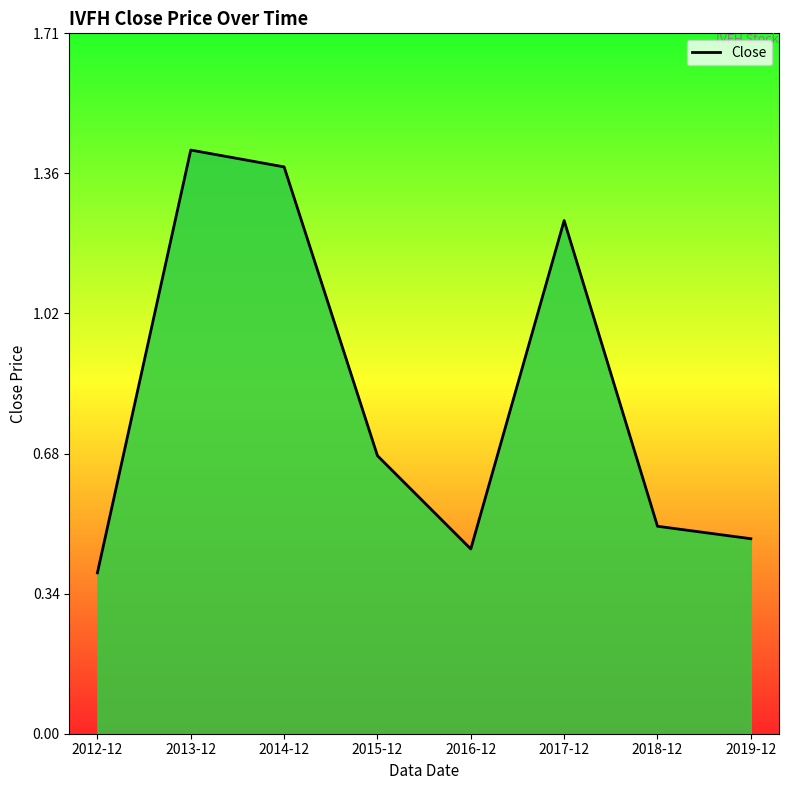

What position from the right is 2018-12?

2